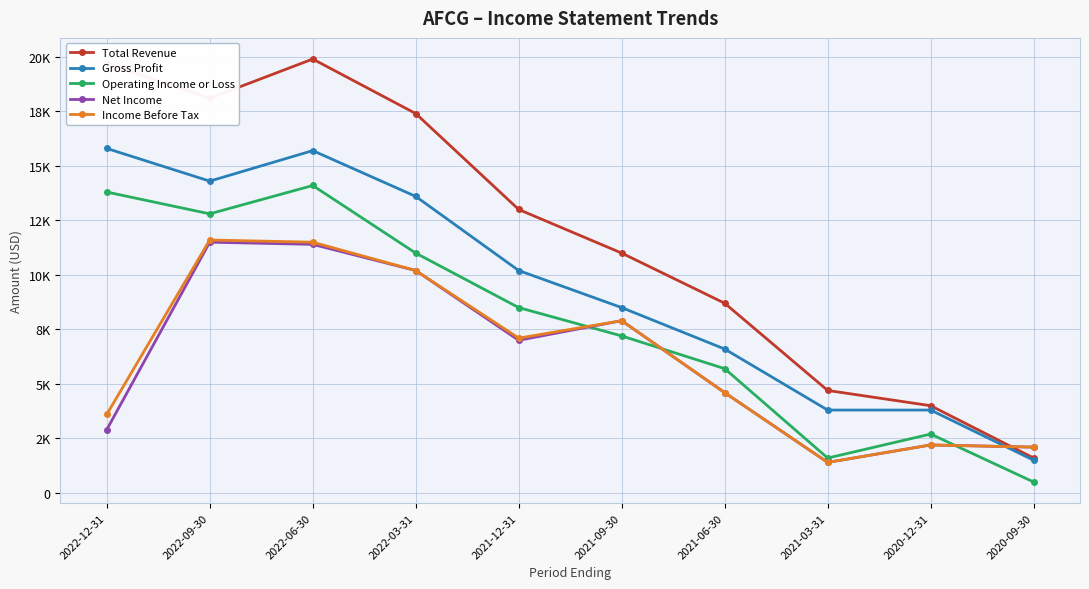

What is the difference between the Total Revenue values at 2021-03-31 and 2021-09-30?

6300